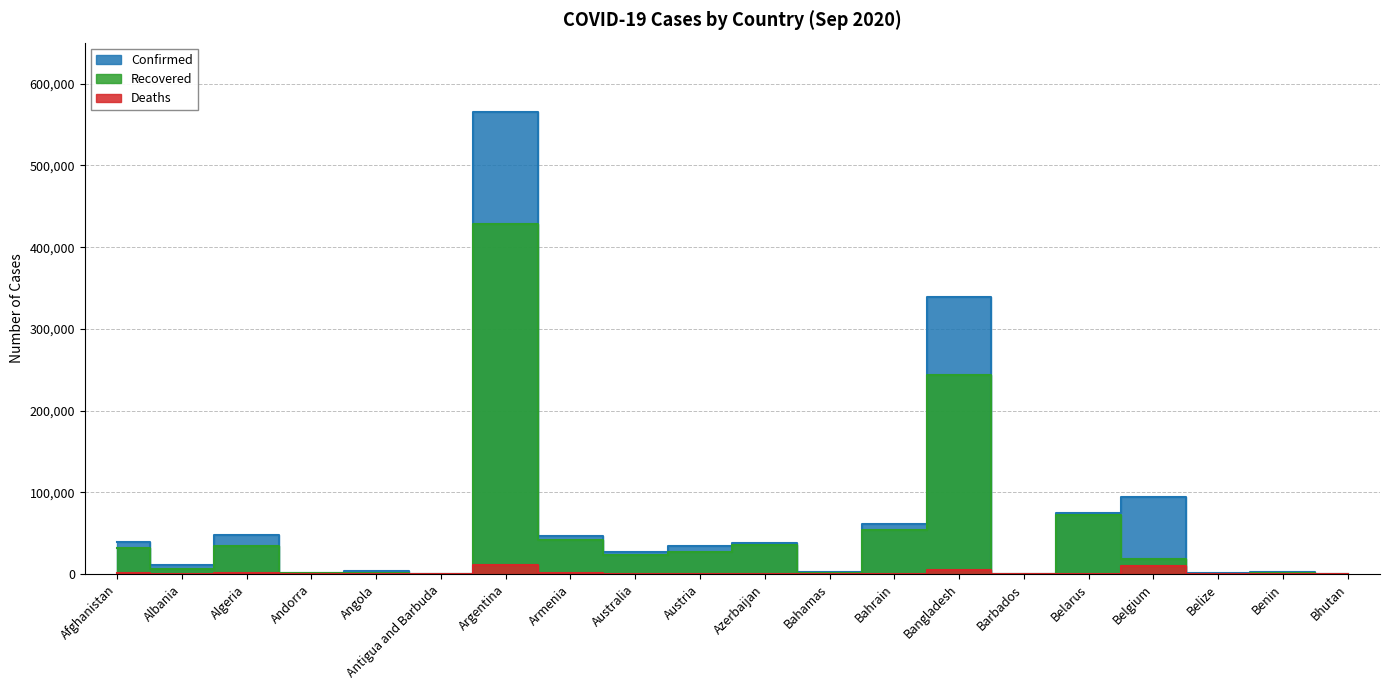

Does the chart have visible grid lines?

Yes